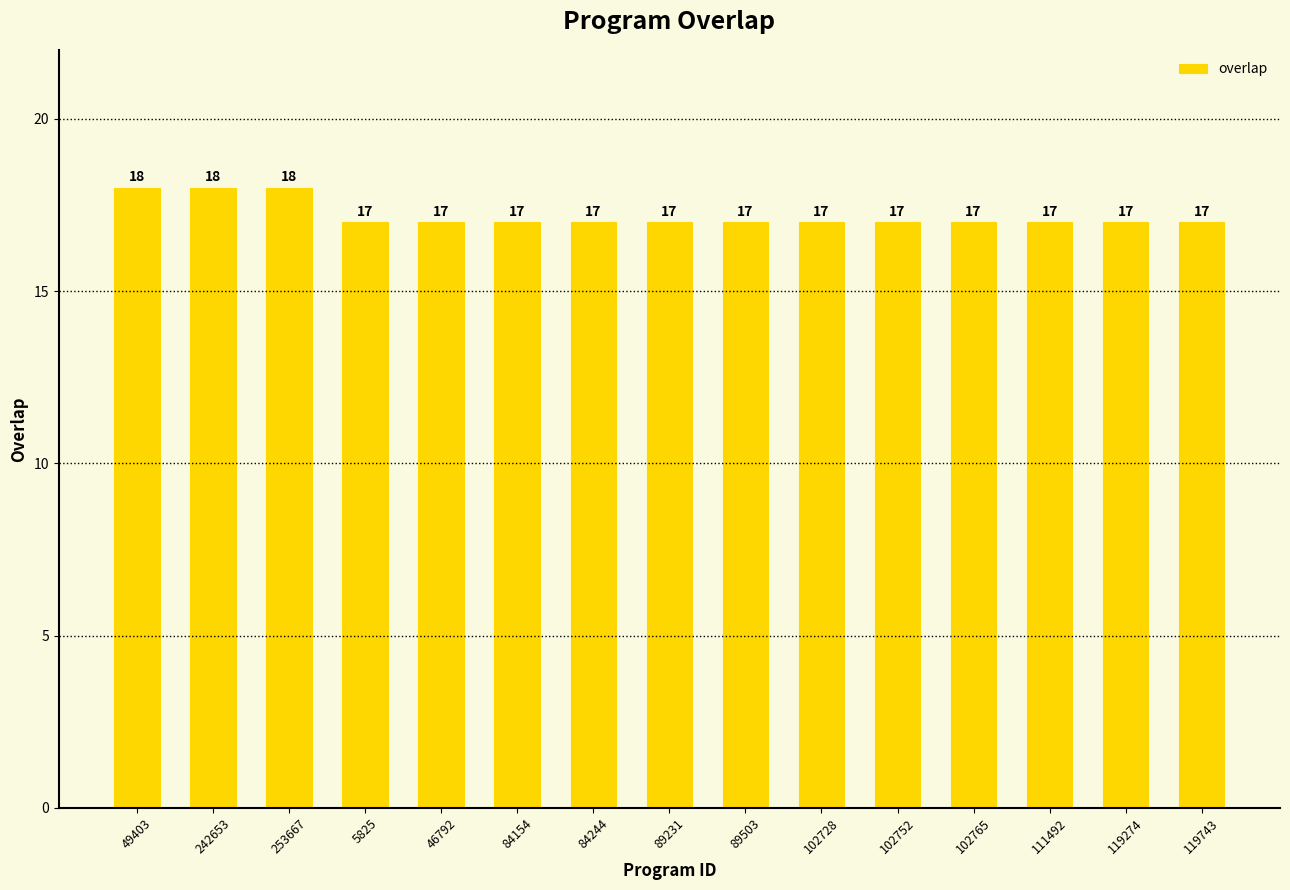

How many data points does each series have?

15